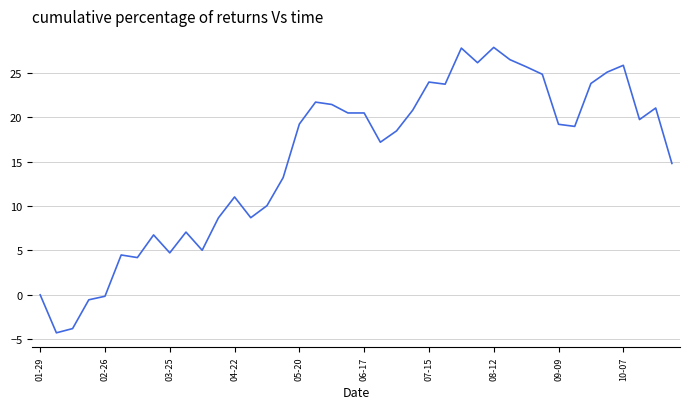

What is the difference between the maximum and minimum values?

32.1